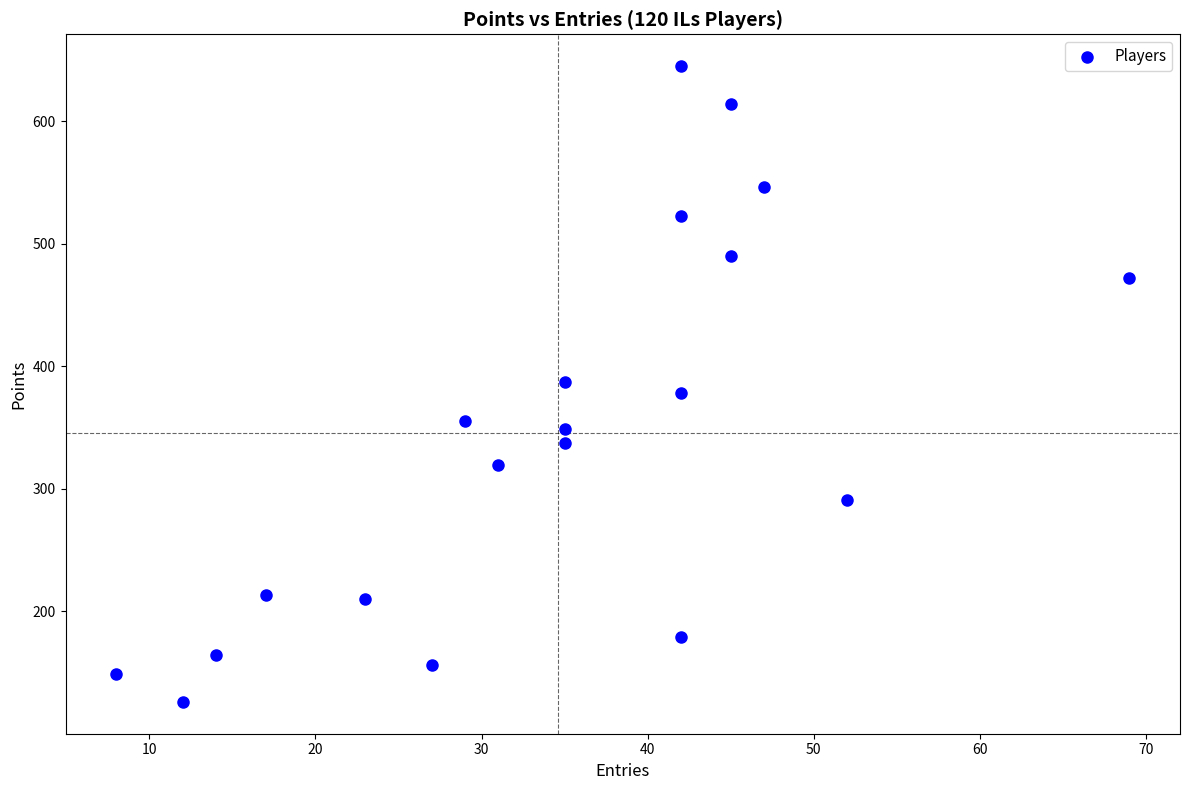

What is the range of X values (max minus min)?

61